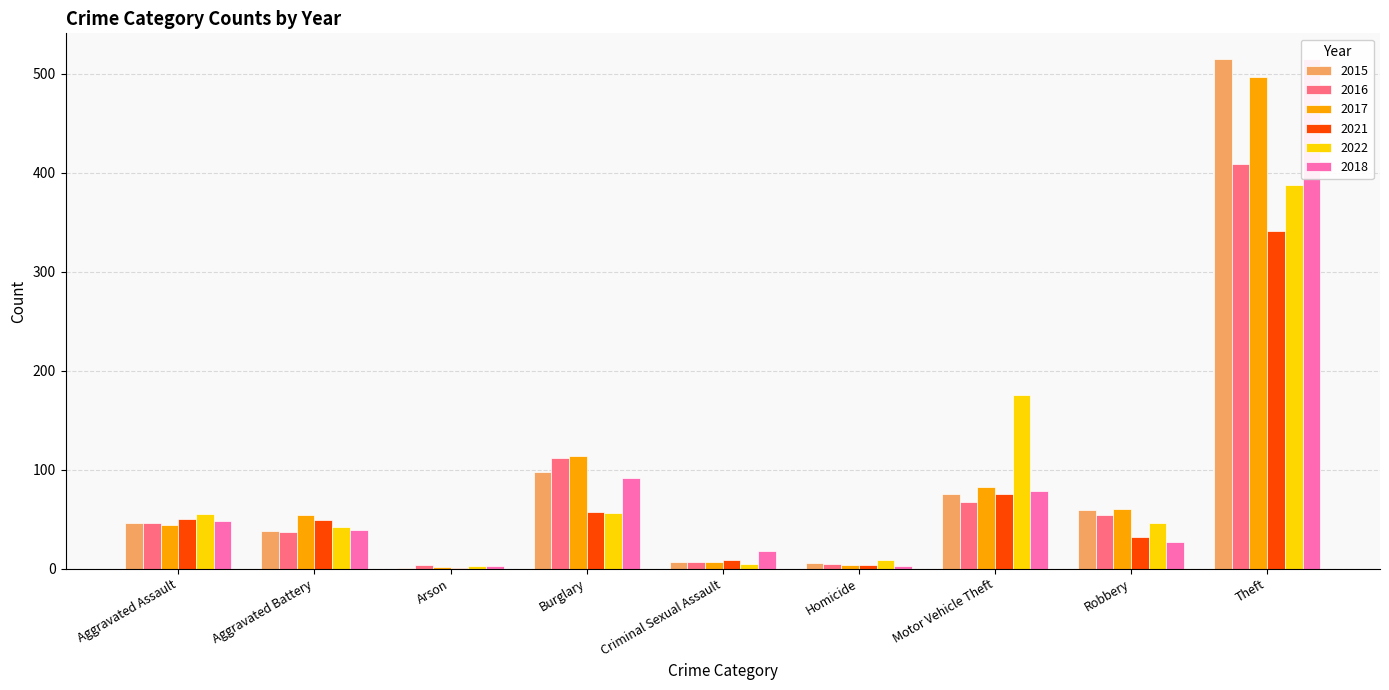

What is the difference between the 2015 values at Homicide and Robbery?

53